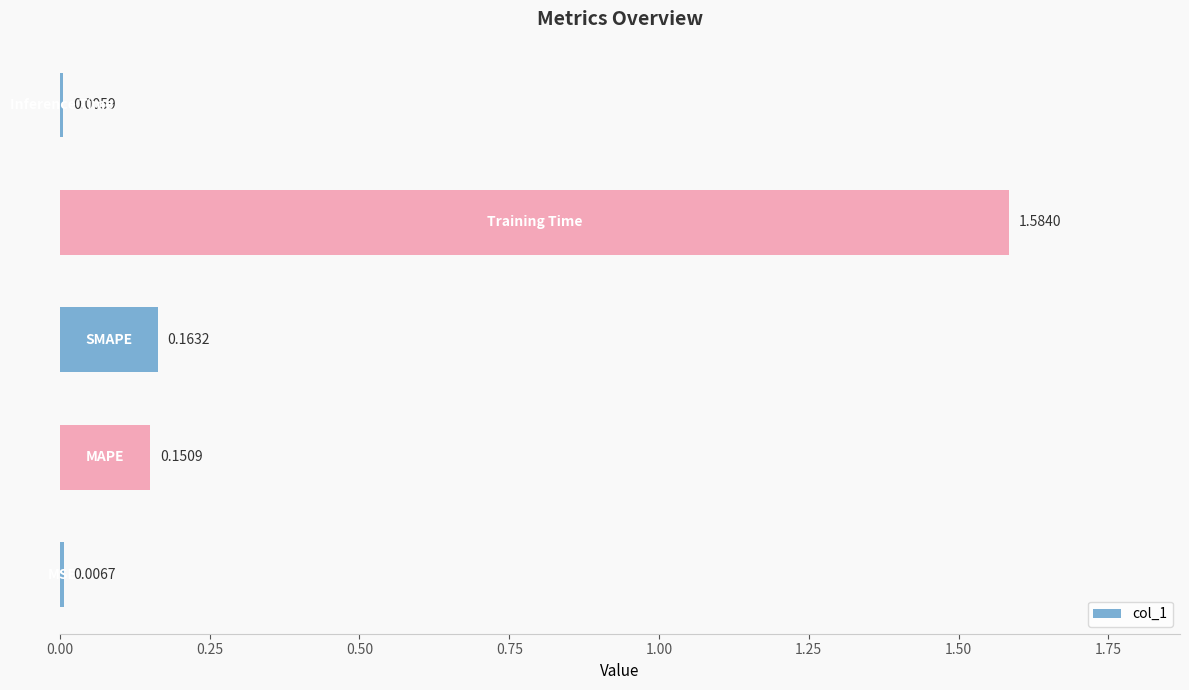

What is the sum of all values?

1.9